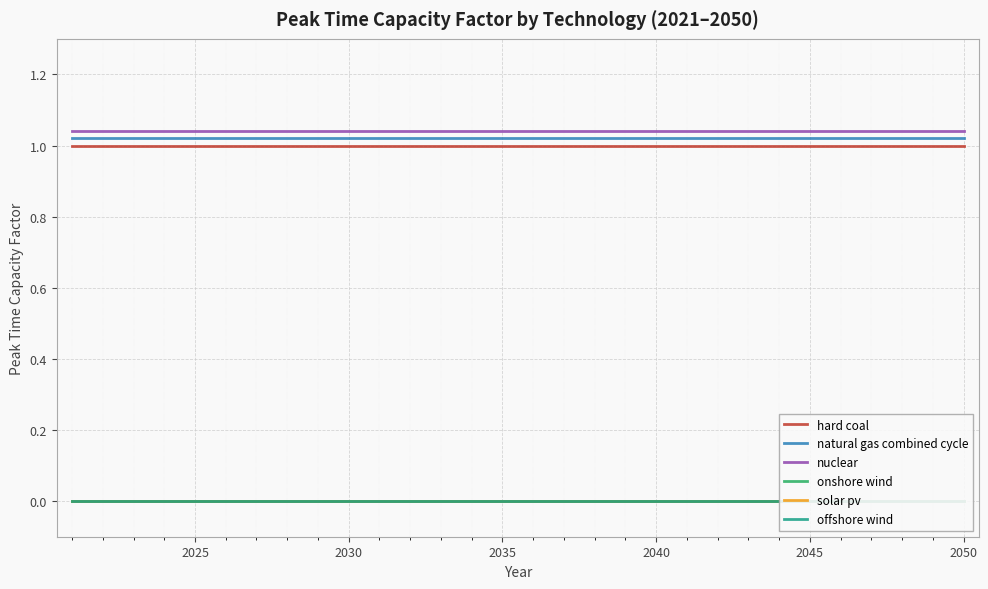

What is the sum of all natural gas combined cycle values?

30.6